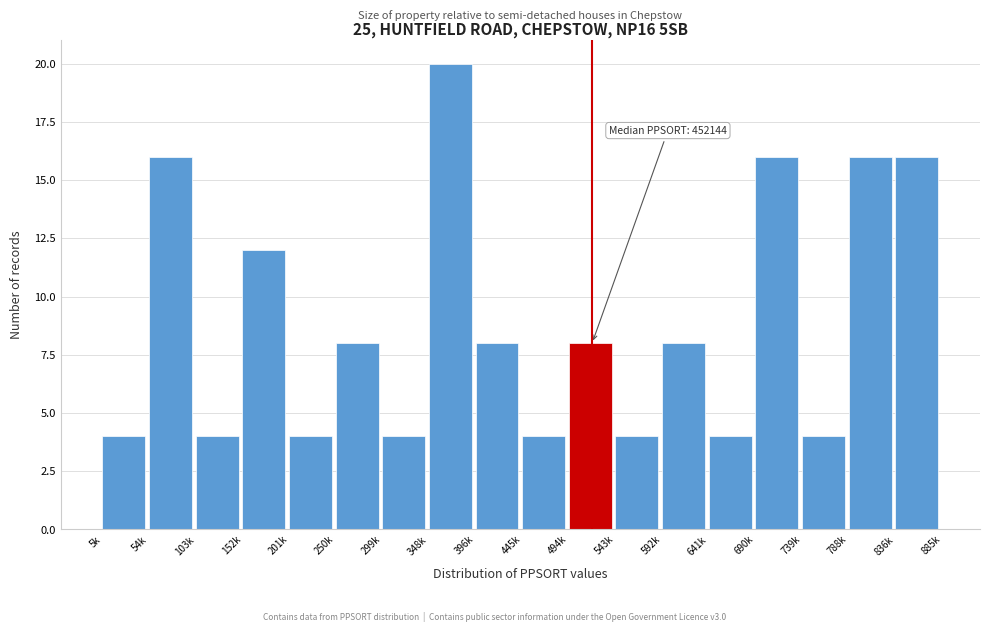

Reading left to right, list all the values displayed in this chart.

5k=4	54k=16	103k=4	152k=12	201k=4	250k=8	299k=4	348k=20	396k=8	445k=4	494k=8	543k=4	592k=8	641k=4	690k=16	739k=4	788k=16	836k=16